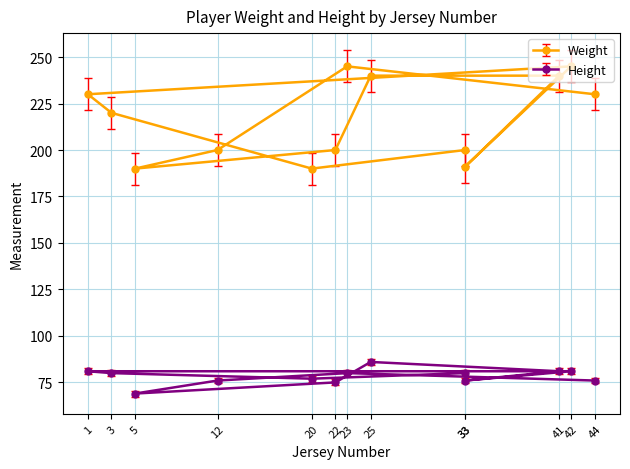

How many values in the Height series are below 80?

6